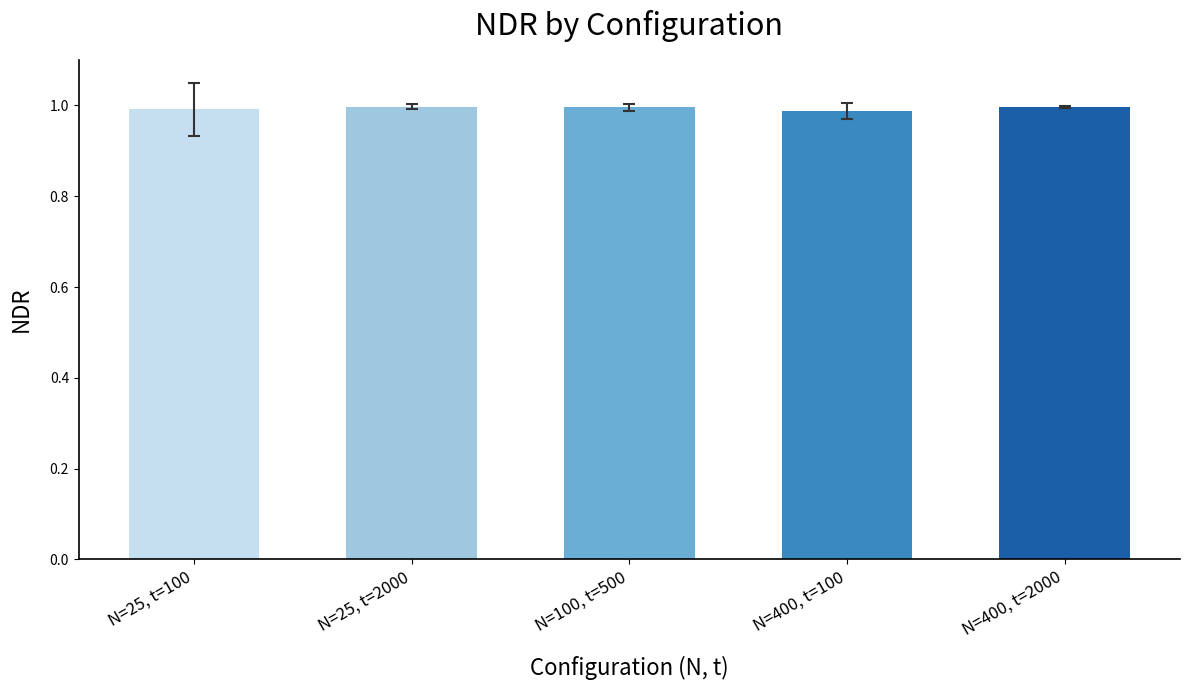

The value at N=400, t=100 is 1.6. True or false?

False